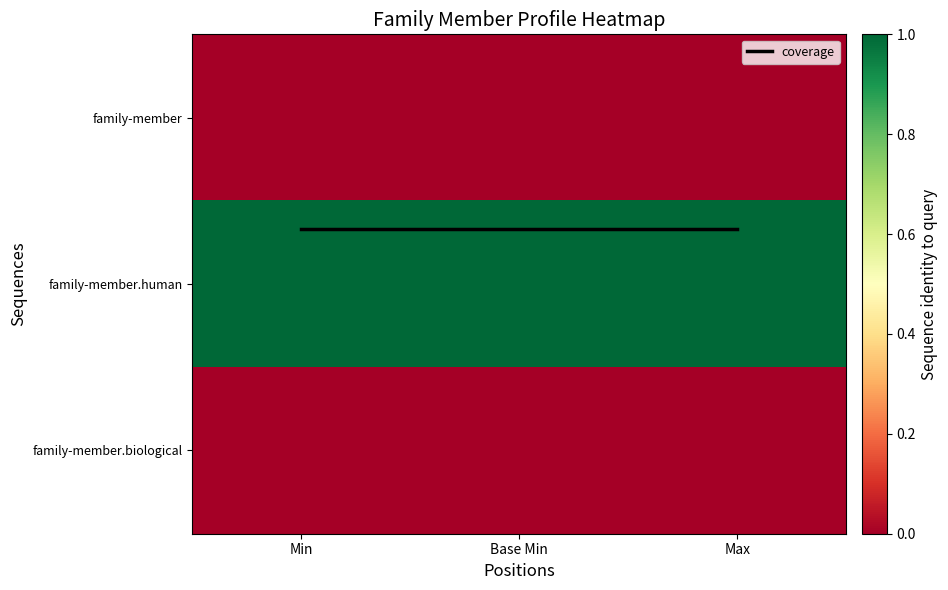

True or false: family-member.biological has a value of 0.0 at Min.

True